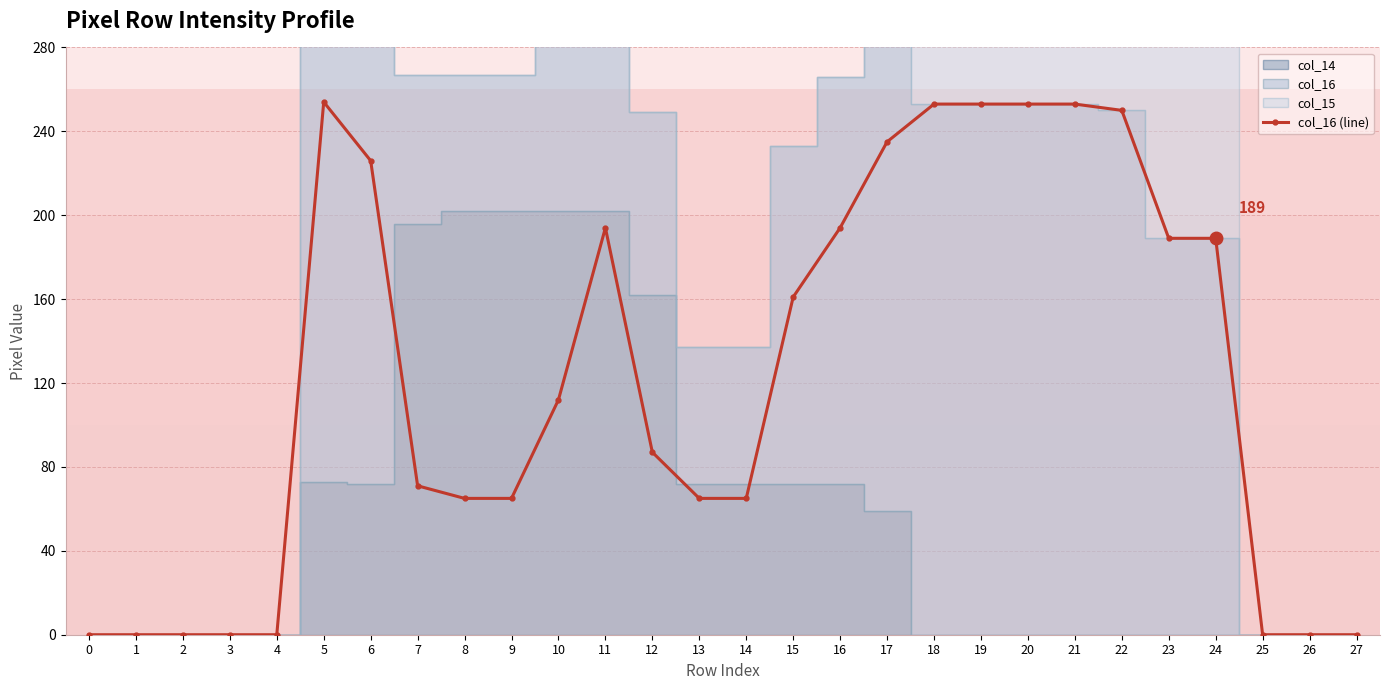

Reading left to right, extract all data points from this chart.

0=0	1=0	2=0	3=0	4=0	5=254	6=226	7=71	8=65	9=65	10=112	11=194	12=87	13=65	14=65	15=161	16=194	17=235	18=253	19=253	20=253	21=253	22=250	23=189	24=189	25=0	26=0	27=0